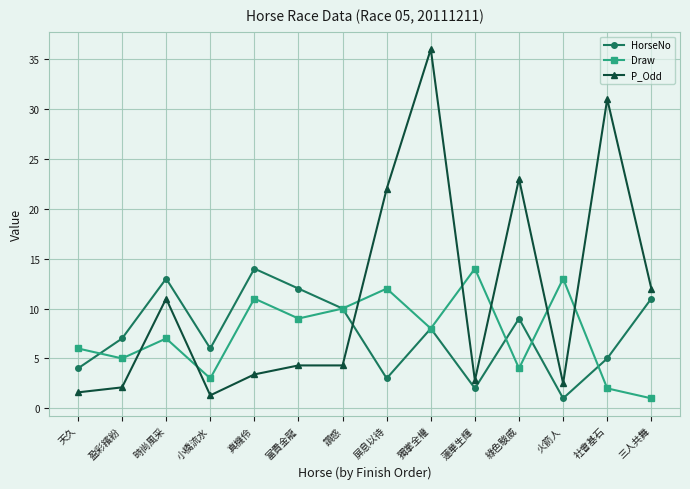

Reading left to right, list all the values displayed in this chart.

HorseNo: 天久=4.0	盈彩繽紛=7.0	時尚風采=13.0	小橋流水=6.0	真機伶=14.0	富貴金龍=12.0	讚惑=10.0	屏息以待=3.0	獨掌全權=8.0	蓮華生輝=2.0	綠色駿威=9.0	火箭人=1.0	社會基石=5.0	三人共舞=11.0
Draw: 天久=6.0	盈彩繽紛=5.0	時尚風采=7.0	小橋流水=3.0	真機伶=11.0	富貴金龍=9.0	讚惑=10.0	屏息以待=12.0	獨掌全權=8.0	蓮華生輝=14.0	綠色駿威=4.0	火箭人=13.0	社會基石=2.0	三人共舞=1.0
P_Odd: 天久=1.6	盈彩繽紛=2.1	時尚風采=11.0	小橋流水=1.3	真機伶=3.4	富貴金龍=4.3	讚惑=4.3	屏息以待=22.0	獨掌全權=36.0	蓮華生輝=2.8	綠色駿威=23.0	火箭人=2.5	社會基石=31.0	三人共舞=12.0